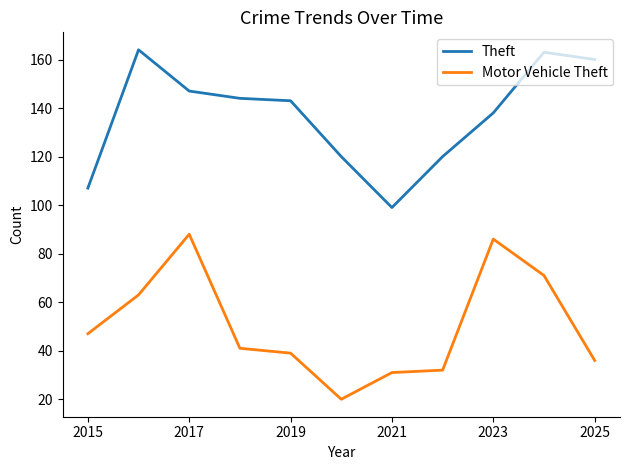

True or false: Motor Vehicle Theft and Theft cross at least once.

False